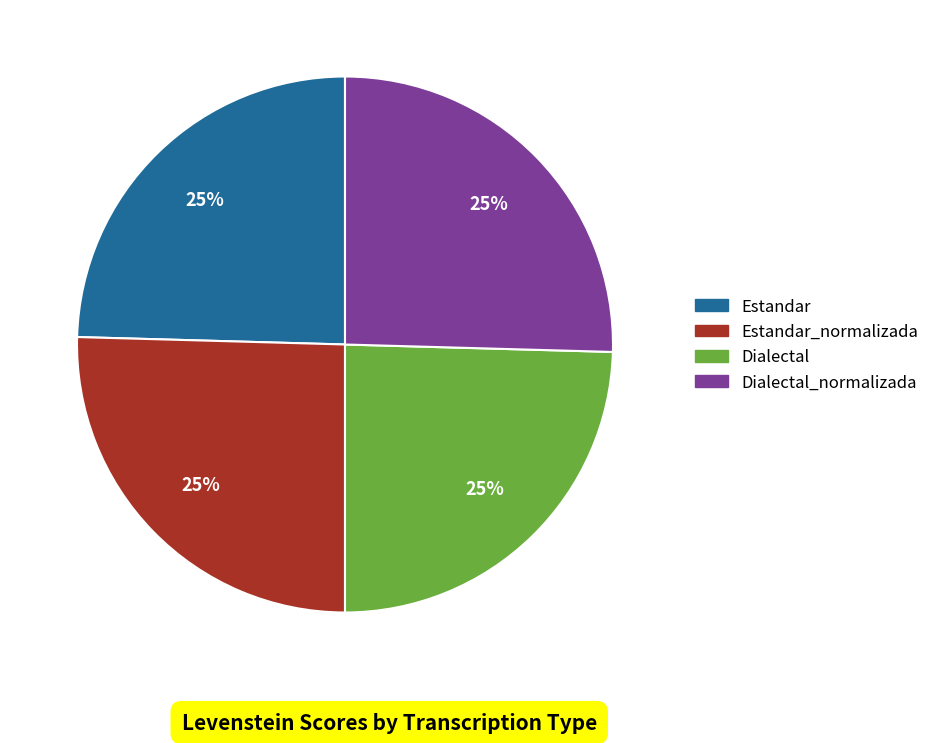

Does any single category account for the majority?

No